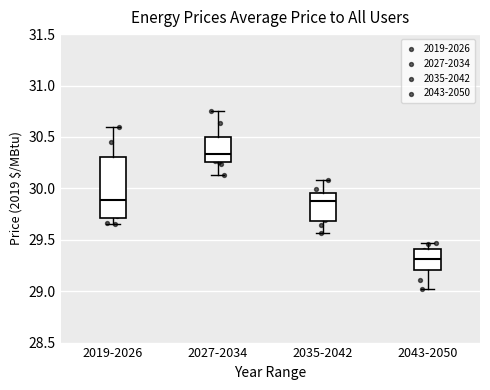

Where does the median line of the box for 2043-2050 sit on the y-axis? The values are not printed on the chart, so give them approximately, as read against the axis.

29.30